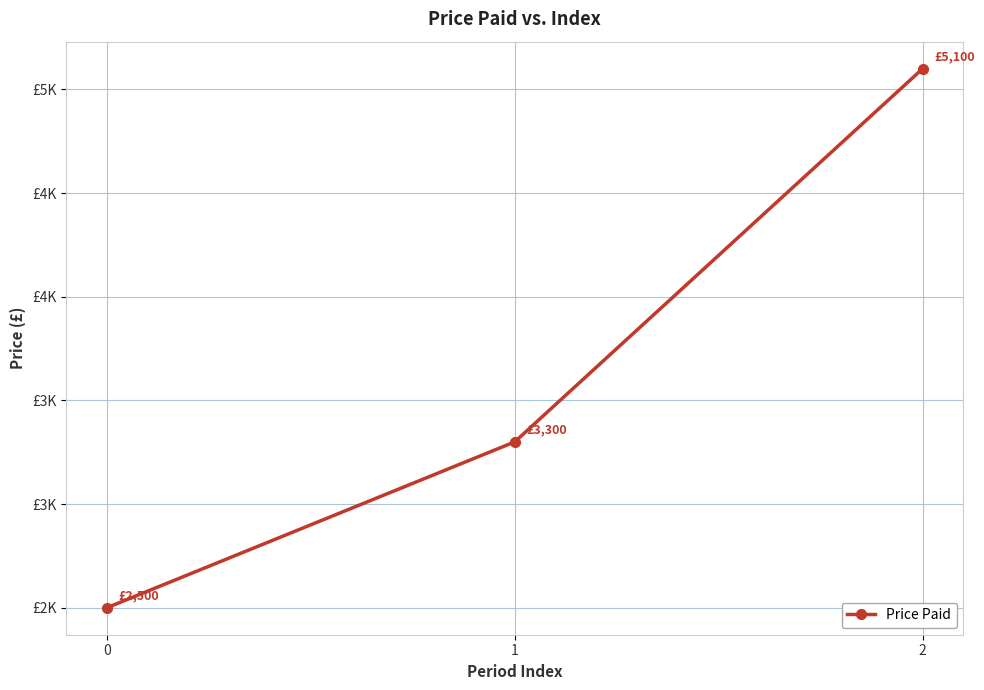

List the labels in order of value, smallest first.

0, 1, 2